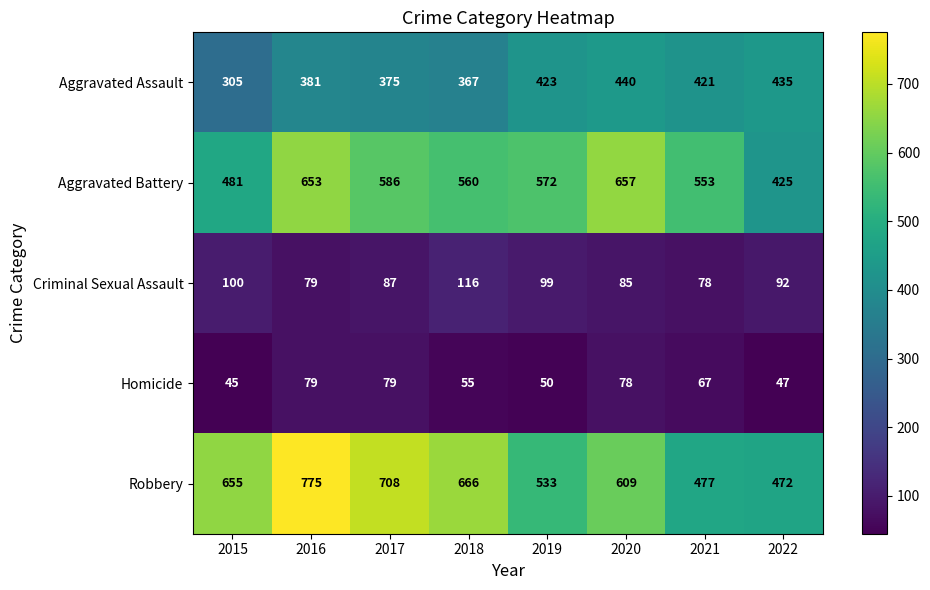

Which label corresponds to the smallest value in the chart?

2015